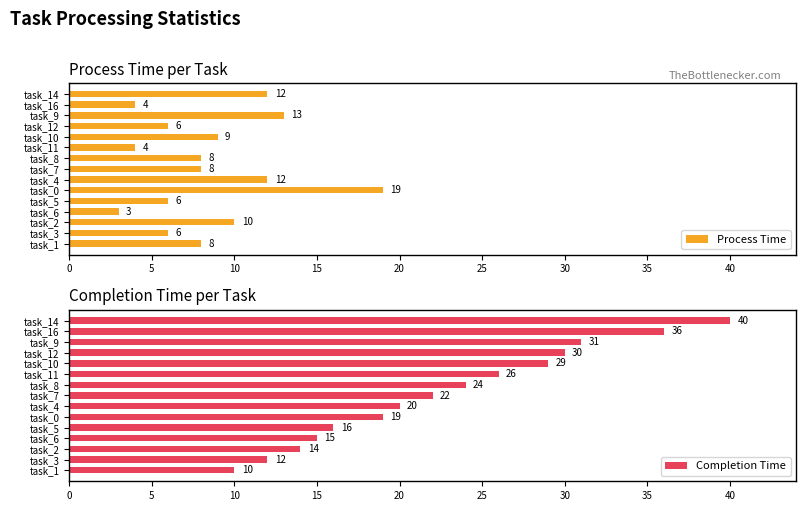

How many distinct data groups are displayed?

2